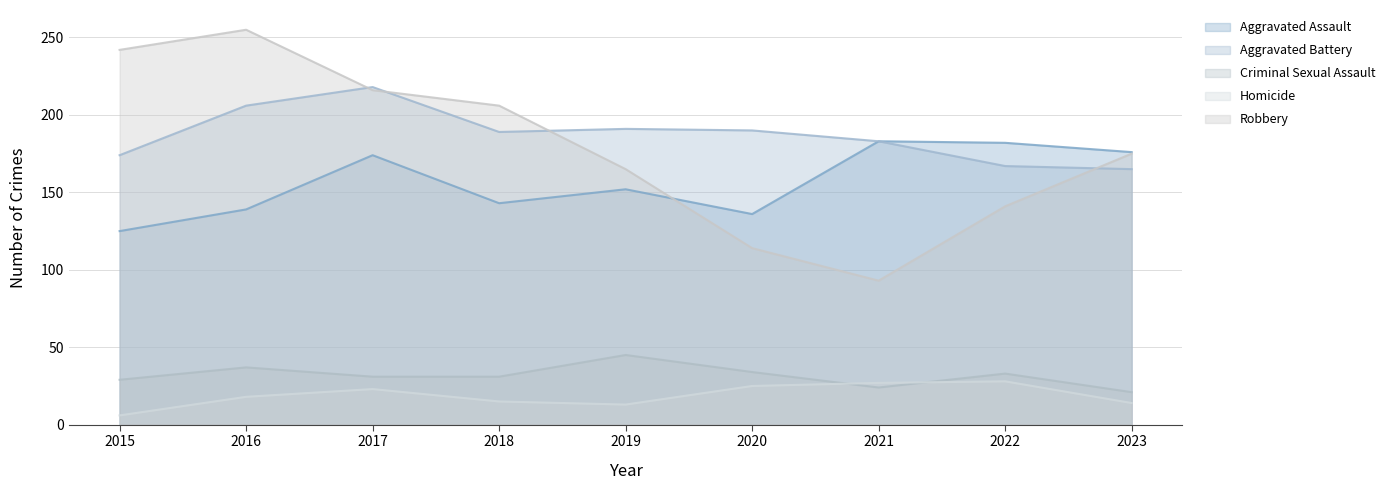

In Criminal Sexual Assault, how many points are higher than both neighbors (excluding endpoints)?

3